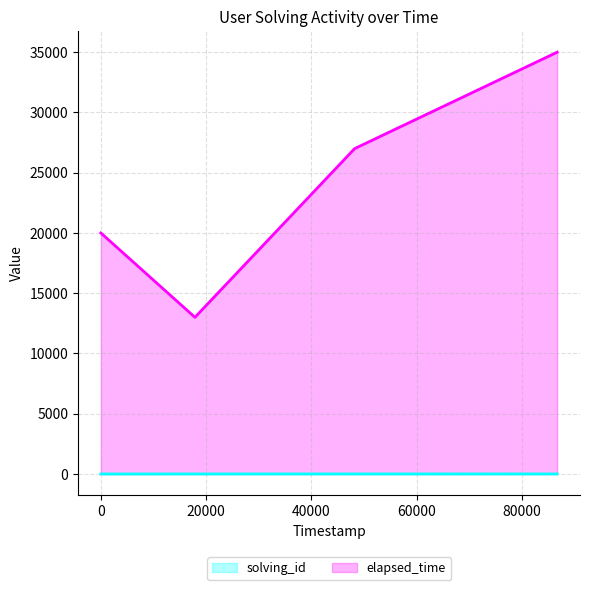

Rank the series at 1549567339868 from highest to lowest value.

elapsed_time, solving_id